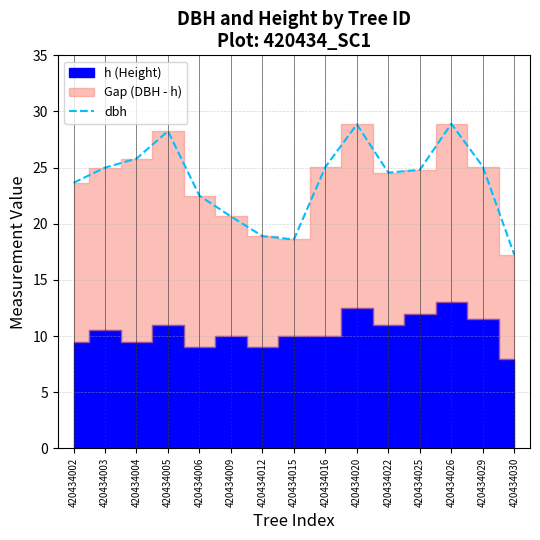

Reading right to left, list all the values displayed in this chart.

420434030=17.2	420434029=25.1	420434026=28.9	420434025=24.8	420434022=24.6	420434020=28.9	420434016=25.1	420434015=18.6	420434012=18.9	420434009=20.6	420434006=22.5	420434005=28.2	420434004=25.8	420434003=25.0	420434002=23.6